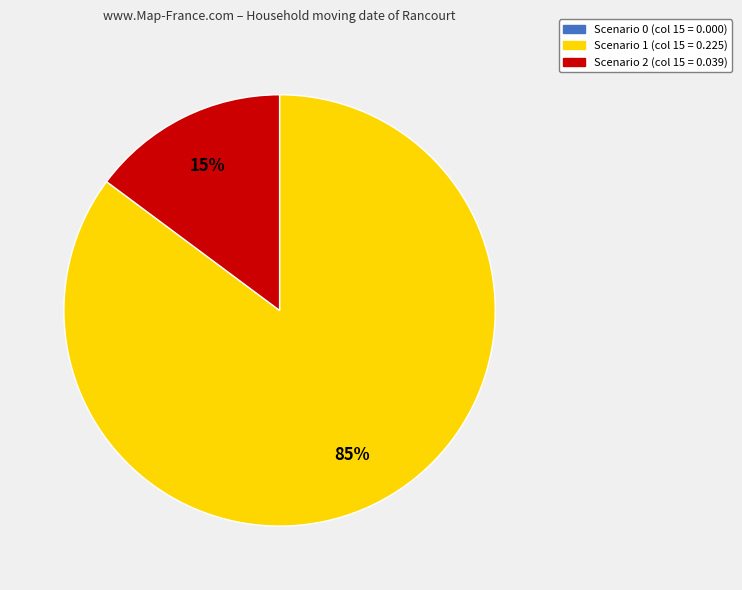

To the nearest percent, what is the average slice percentage?

33%